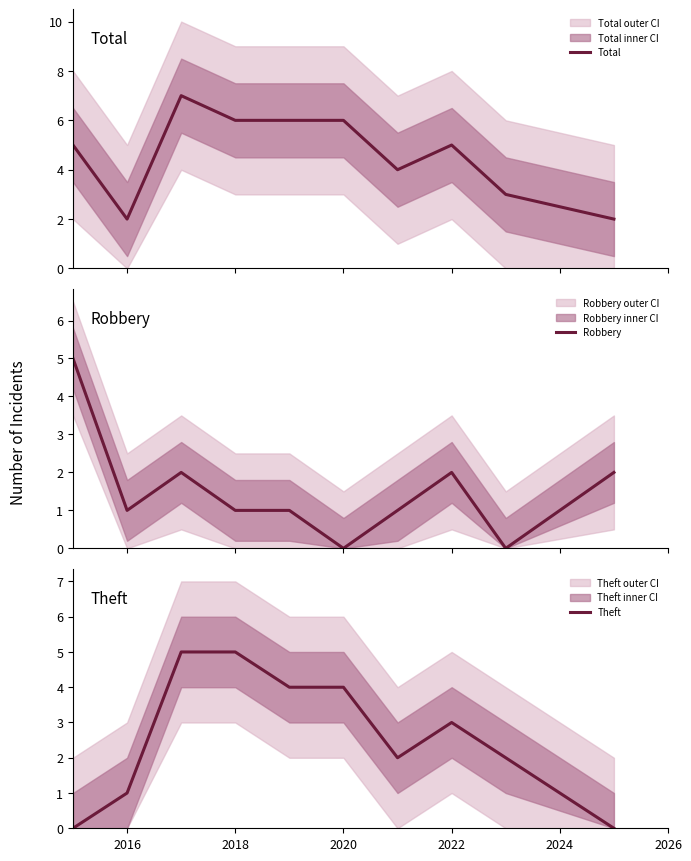

Is this an area chart (filled region under the line)?

No